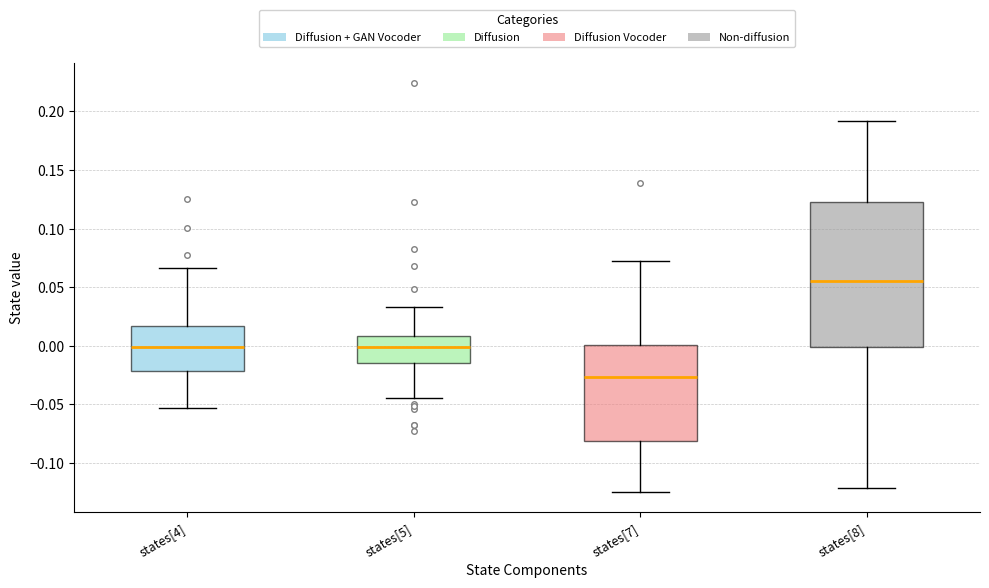

Reading left to right, read every box against the y-axis: the position of its median line, the range the box covers, and the ends of its whiskers. The values are not printed on the chart, so give them approximately, as read against the axis.

states[4]: median 0.000, box -0.020 to 0.015, whiskers -0.055 to 0.065
states[5]: median 0.000, box -0.015 to 0.010, whiskers -0.045 to 0.035
states[7]: median -0.025, box -0.080 to 0.000, whiskers -0.125 to 0.070
states[8]: median 0.055, box 0.000 to 0.125, whiskers -0.120 to 0.190